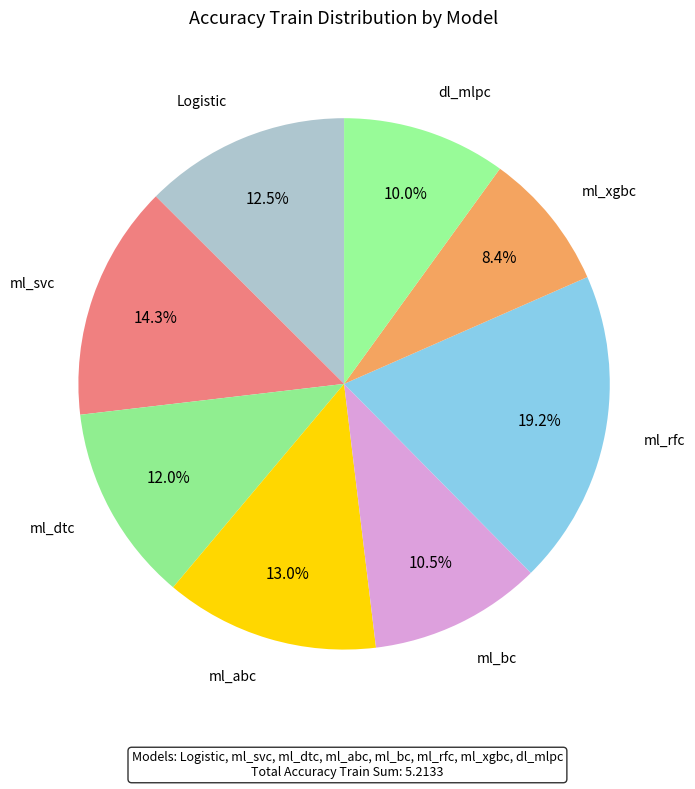

Which slice is the largest?

ml_rfc